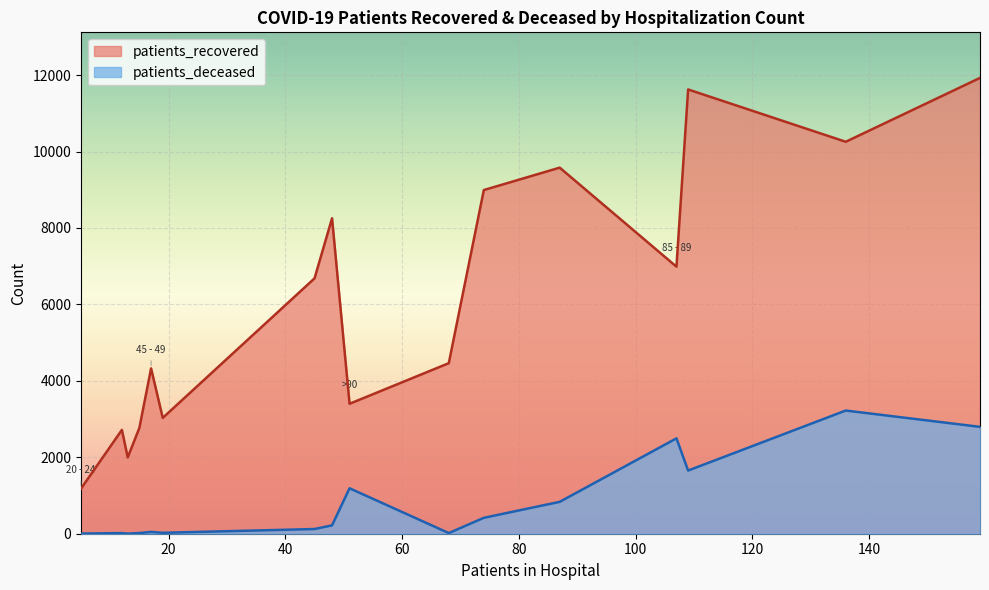

List the series in order of their overall mean, highest first.

patients_recovered, patients_deceased